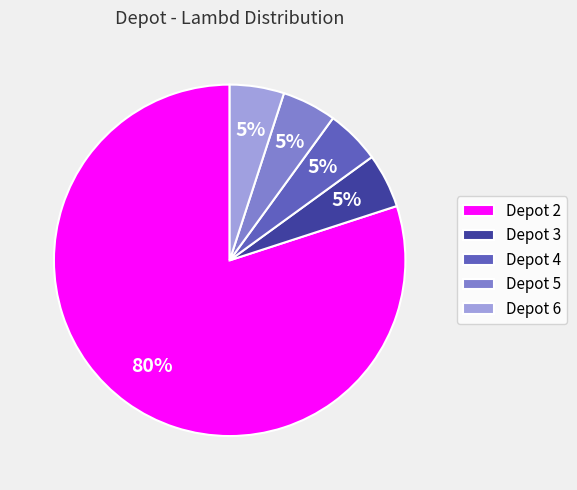

Count the number of slices in the pie.

5